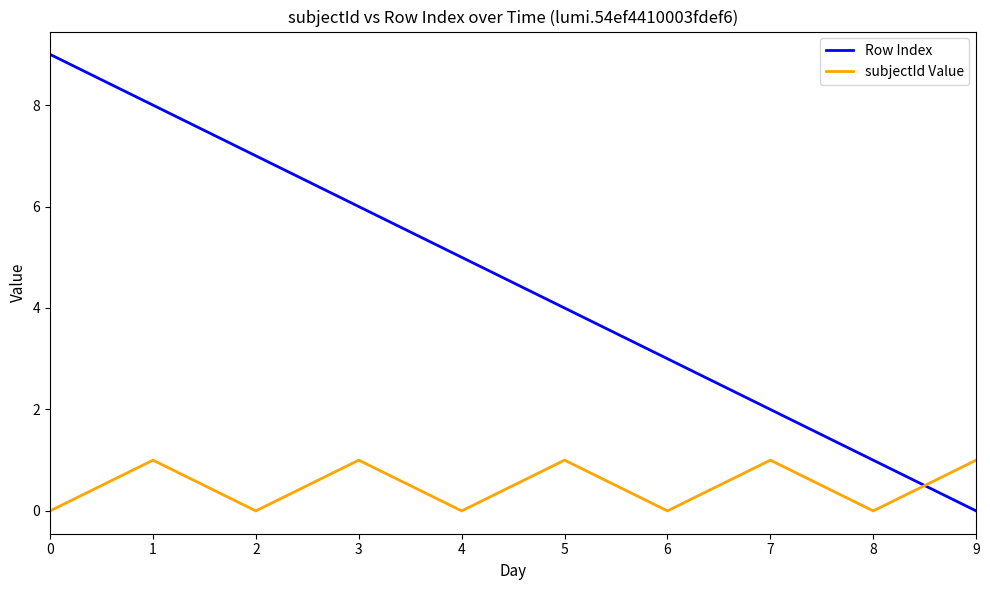

Which series has the widest spread of values?

Row Index